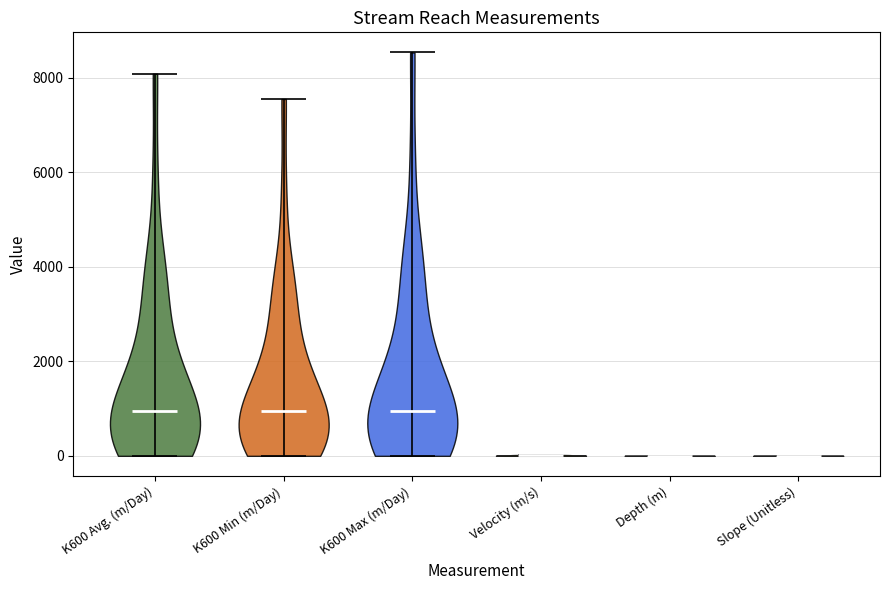

What is the lowest point the violin for K600 Min (m/Day) reaches on the y-axis? The values are not printed on the chart, so give them approximately, as read against the axis.

0